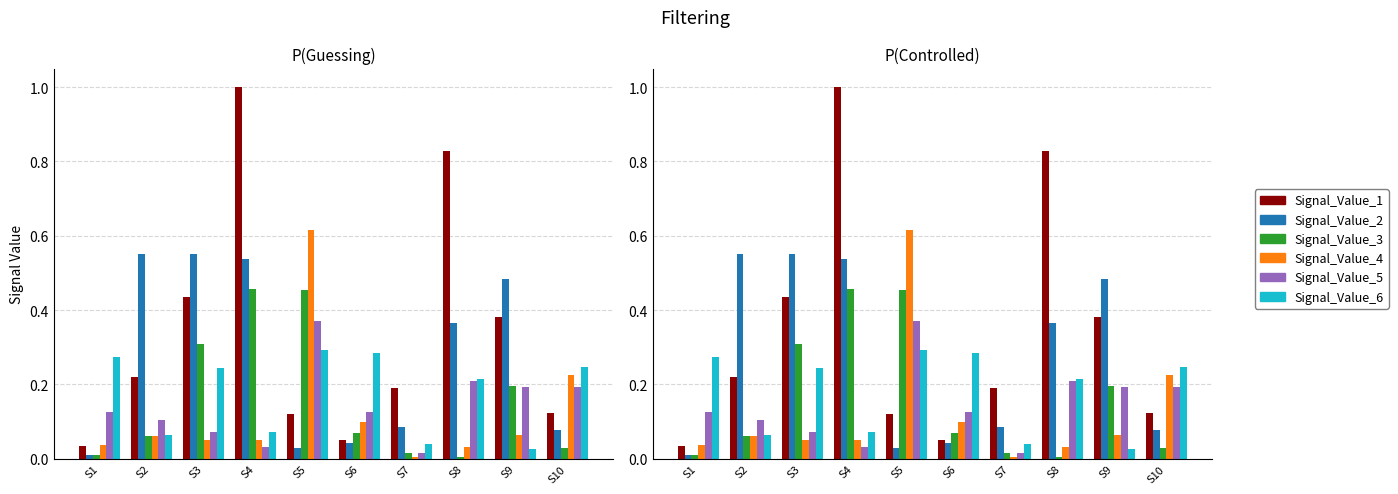

What is the maximum value for Signal_Value_1?

1.0